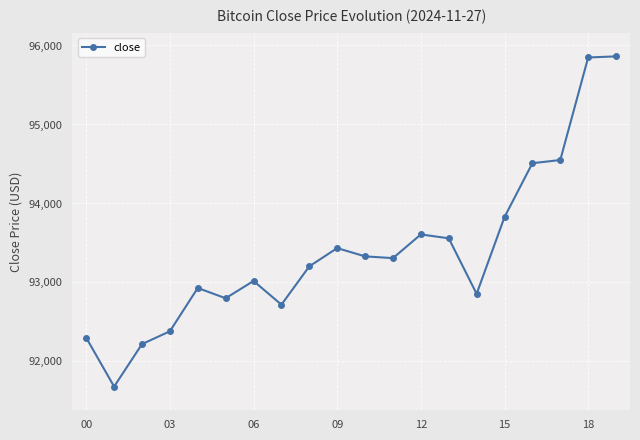

What is the difference between the maximum and minimum values?

4180.5